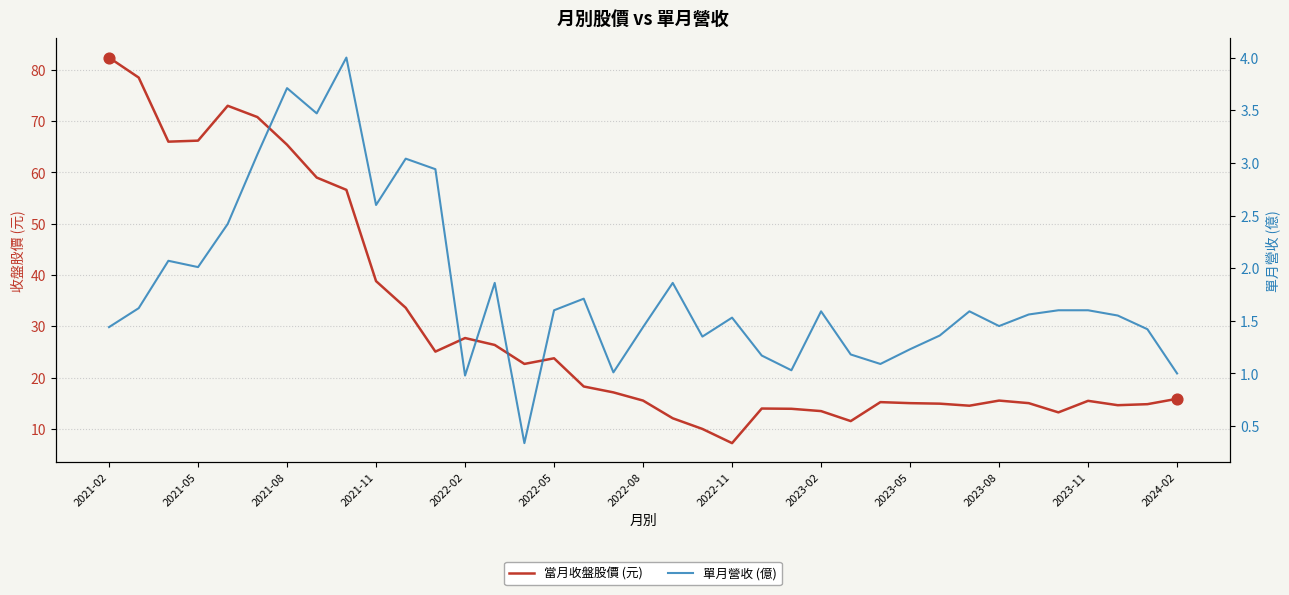

What is the total value across all series at 22?

15.1